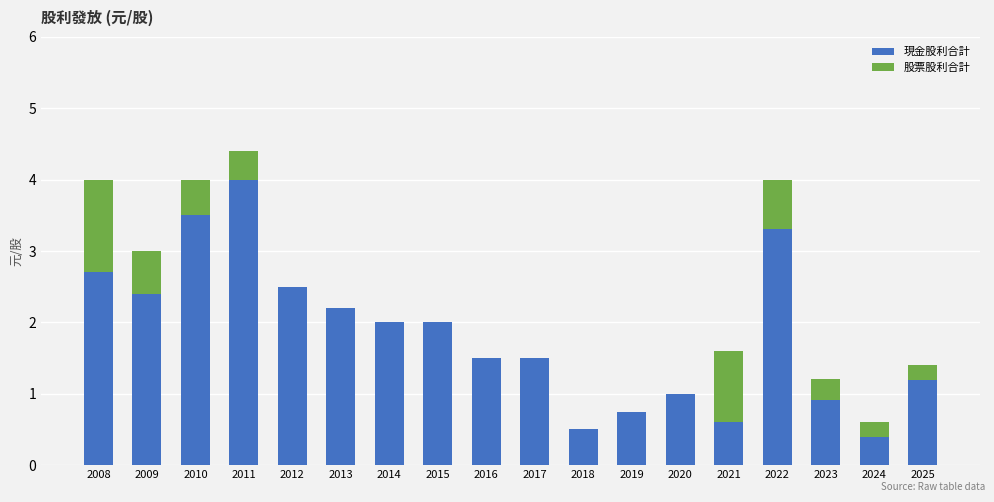

The value of 現金股利合計 at 2010 is 3.5. True or false?

True